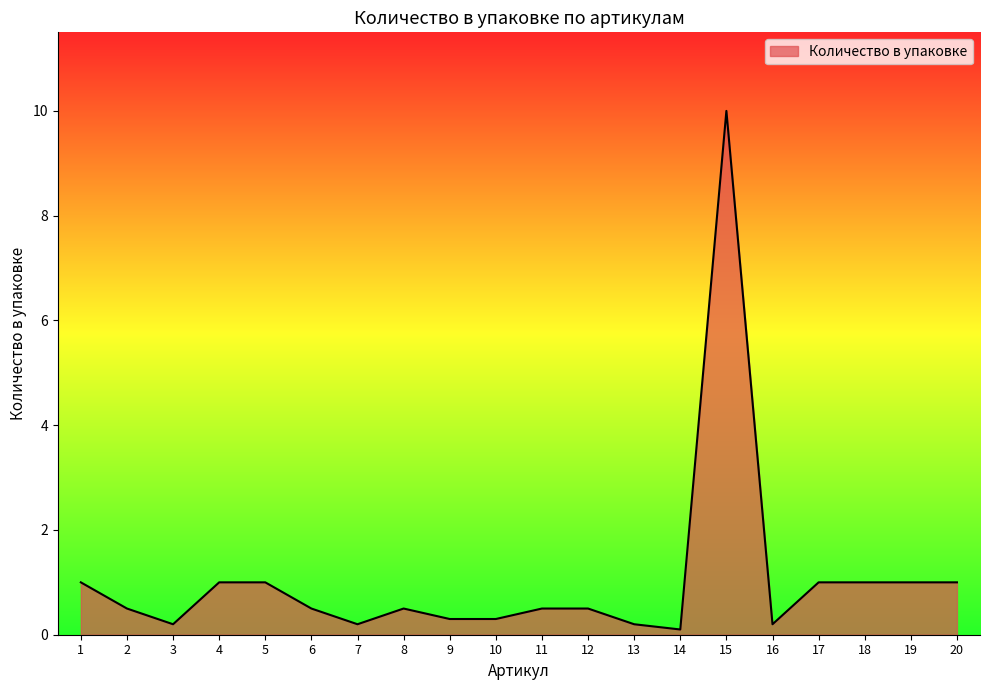

What is the difference between the maximum and minimum values?

9.9